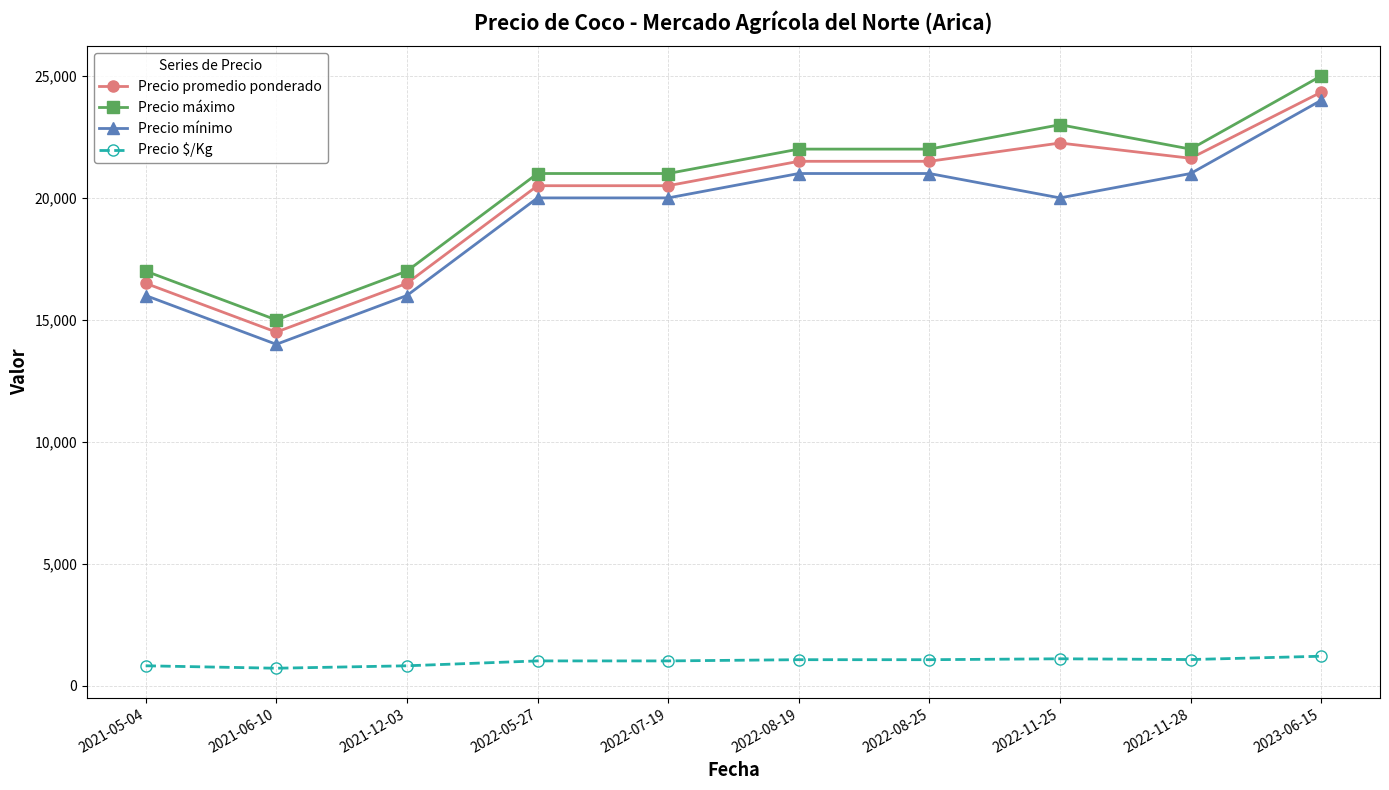

At 2021-12-03, list the series in order from smallest to largest.

Precio $/Kg, Precio mínimo, Precio promedio ponderado, Precio máximo